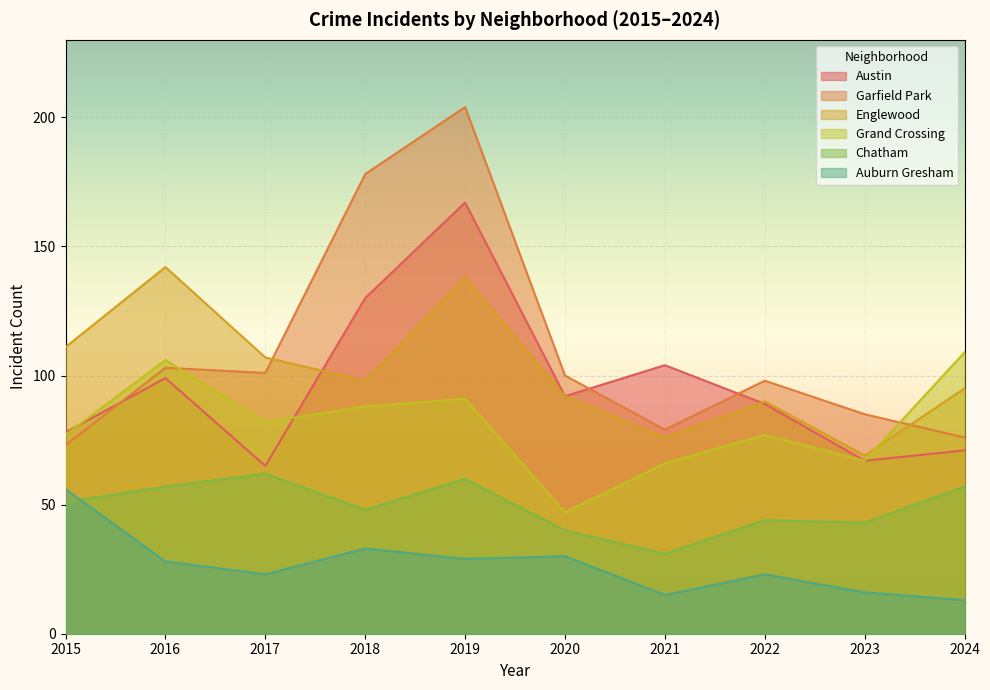

The Austin series shows 30 at 2018. True or false?

False